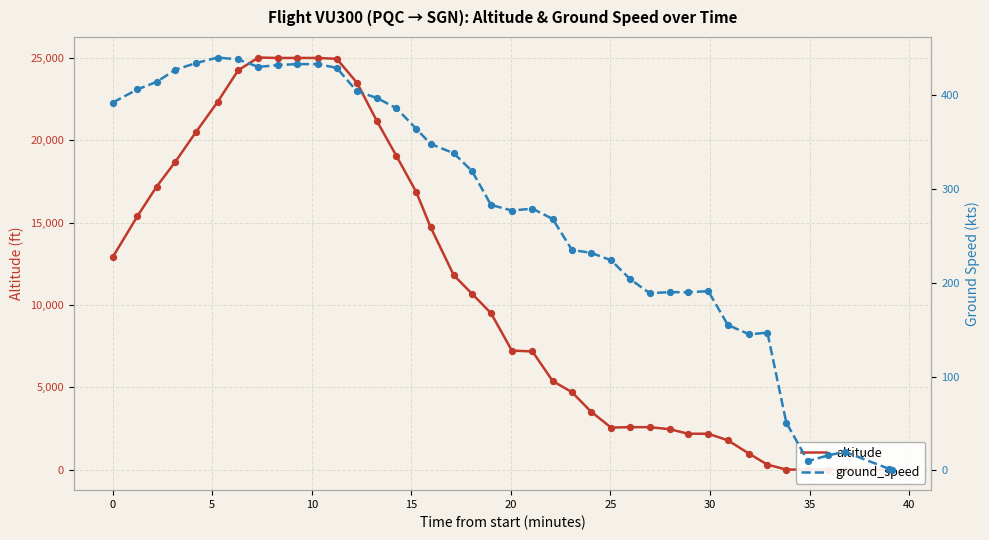

Which series has the widest spread of Y values?

altitude